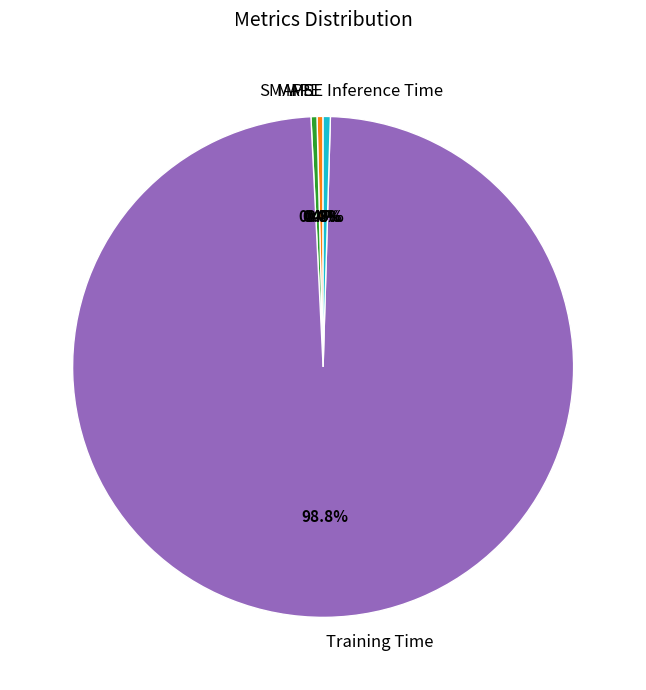

Does any single category account for the majority?

Yes